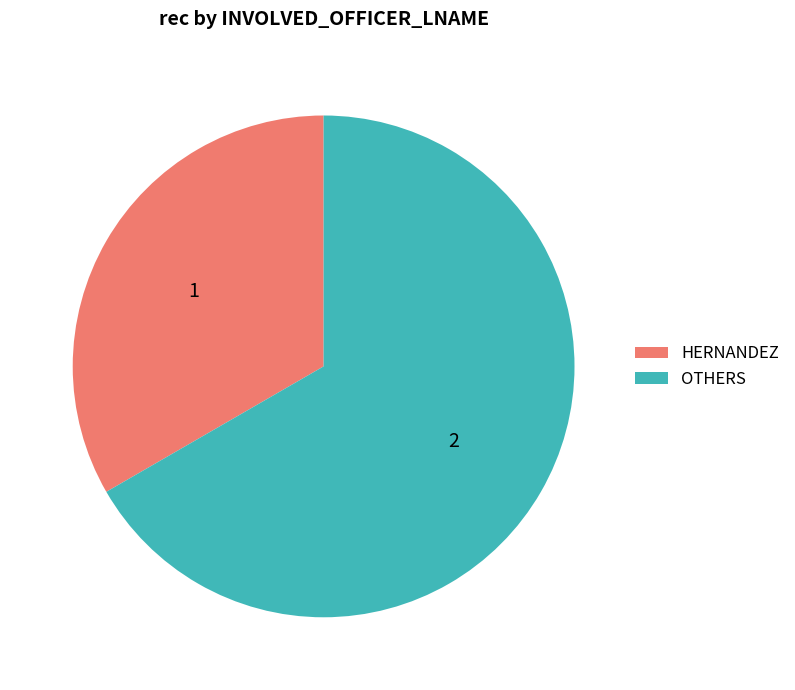

How many slices are in this pie chart?

2